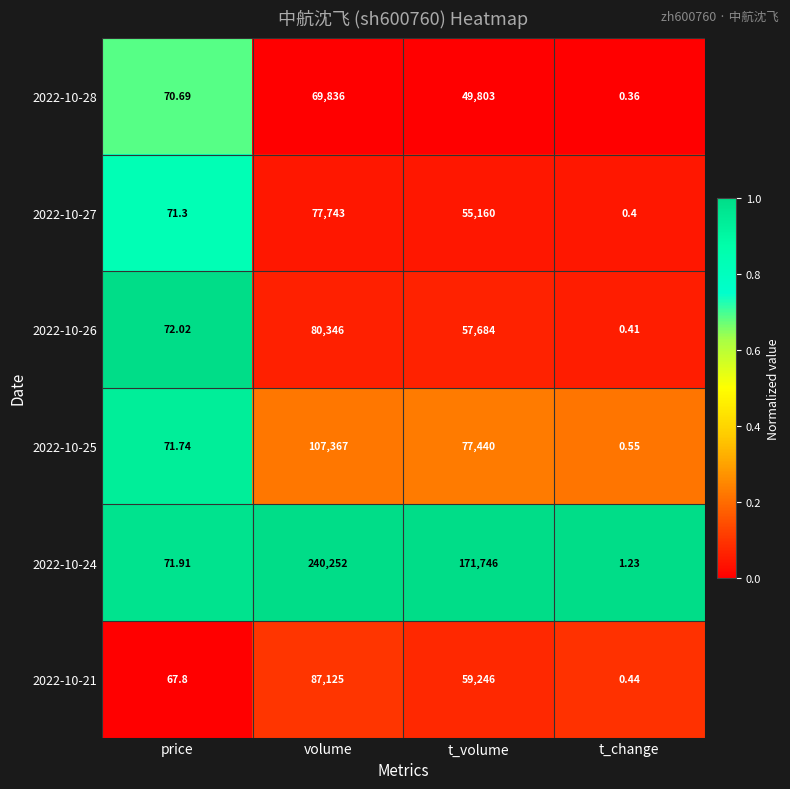

Which series has the largest total across all categories?

2022-10-24